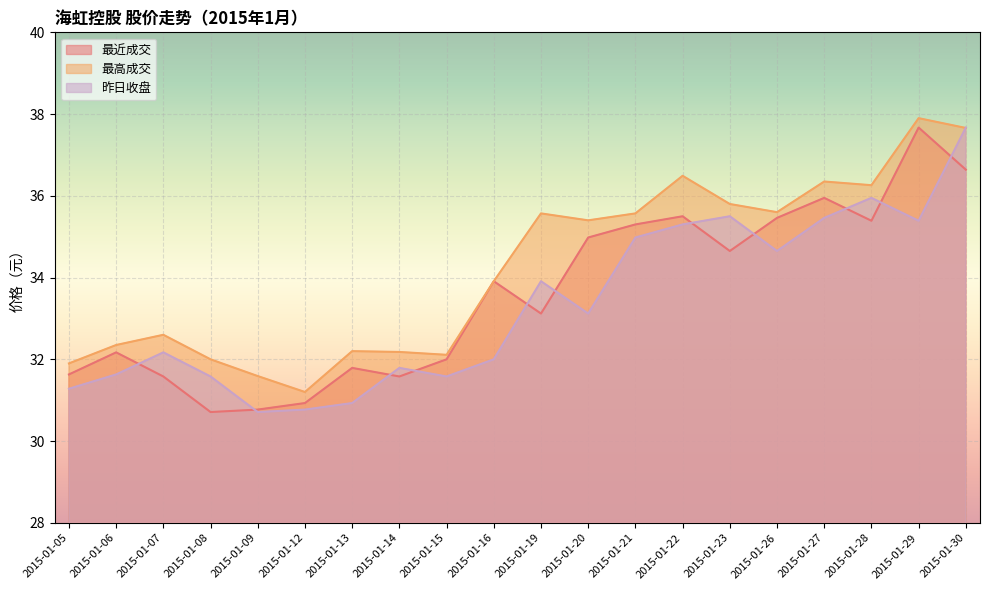

Where does the 最高成交 series first go above 35?

2015-01-19